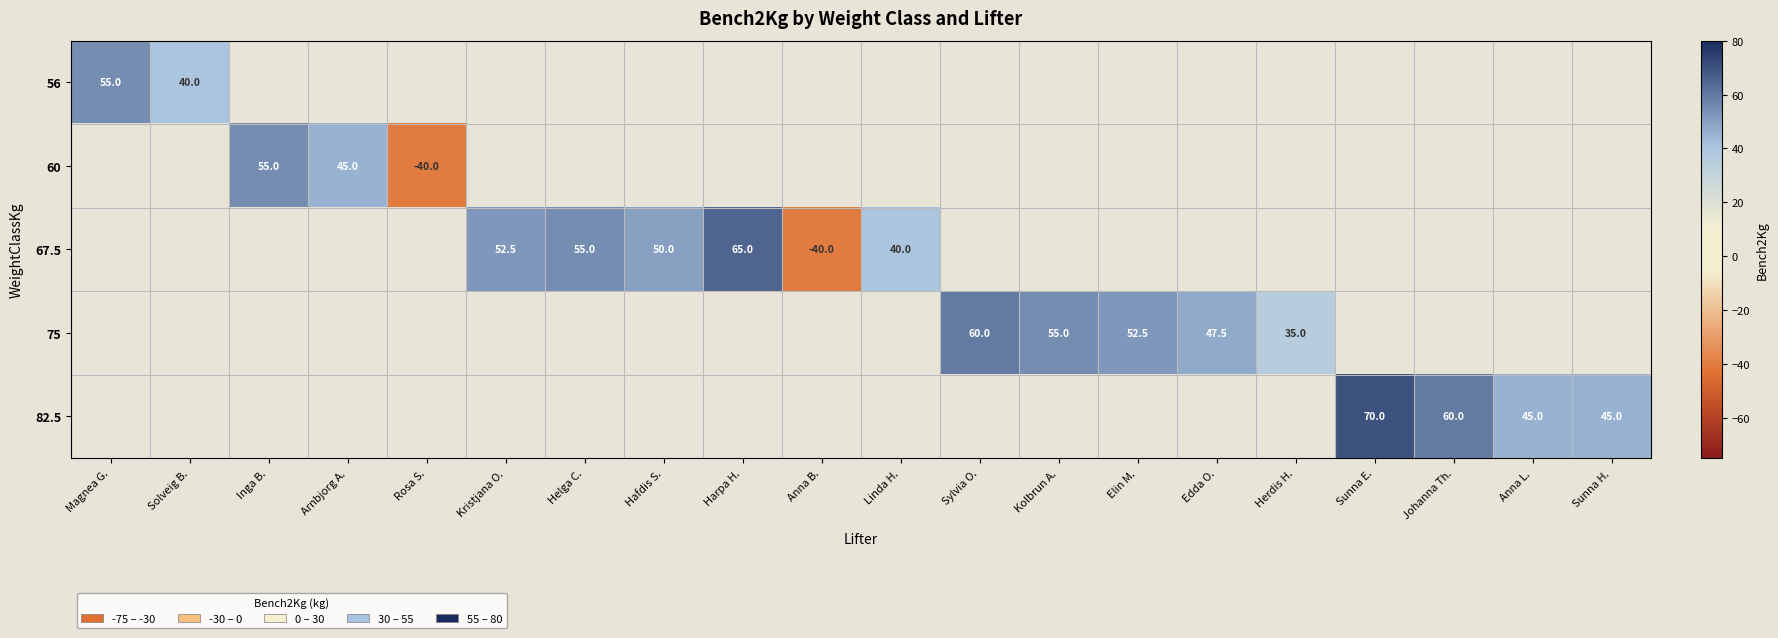

Is it true that 67.5 equals 113.2 at Harpa H.?

False